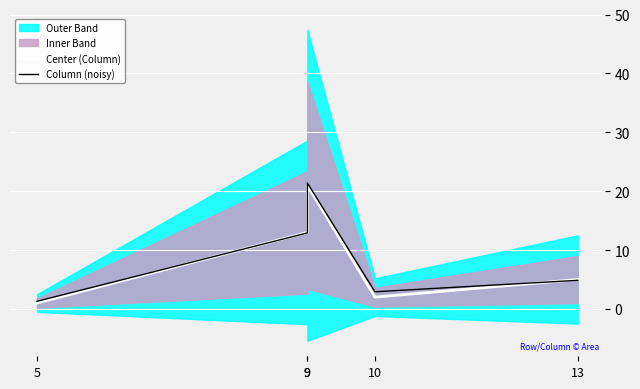

What is the sum of the Column (noisy) values at 9 and 10?

24.3